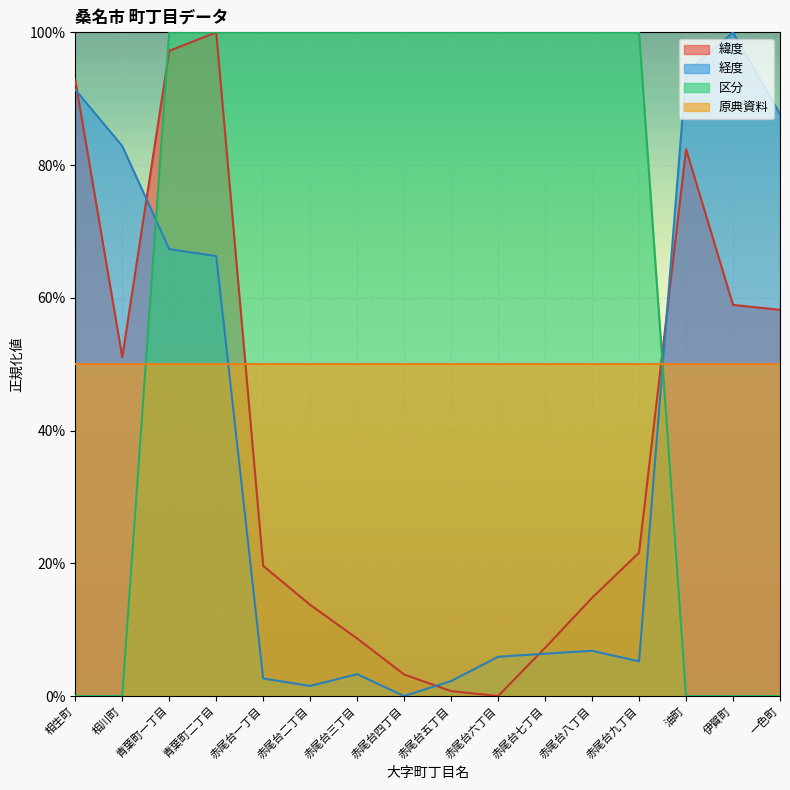

What is the difference between the second highest and minimum values in the 区分 series?

1.0